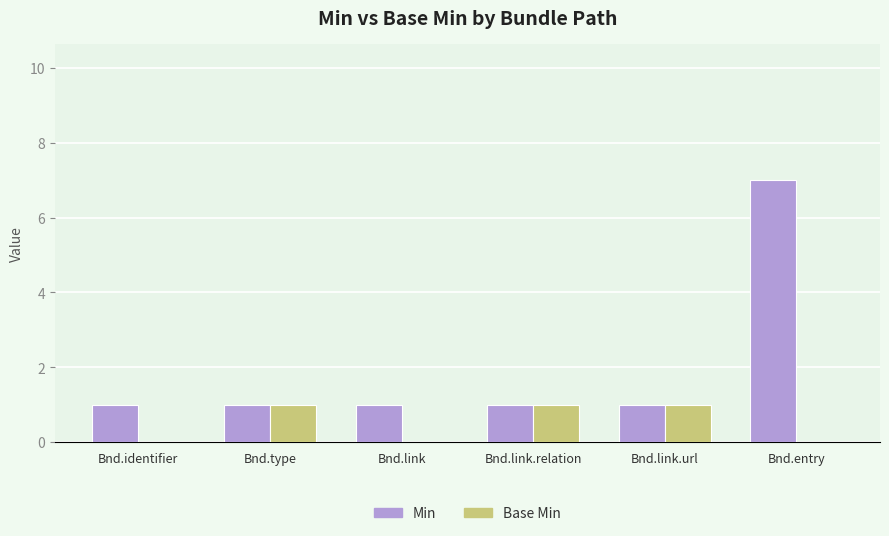

Is the value of Min at Bnd.link.relation greater than the value of Base Min at Bnd.identifier?

Yes